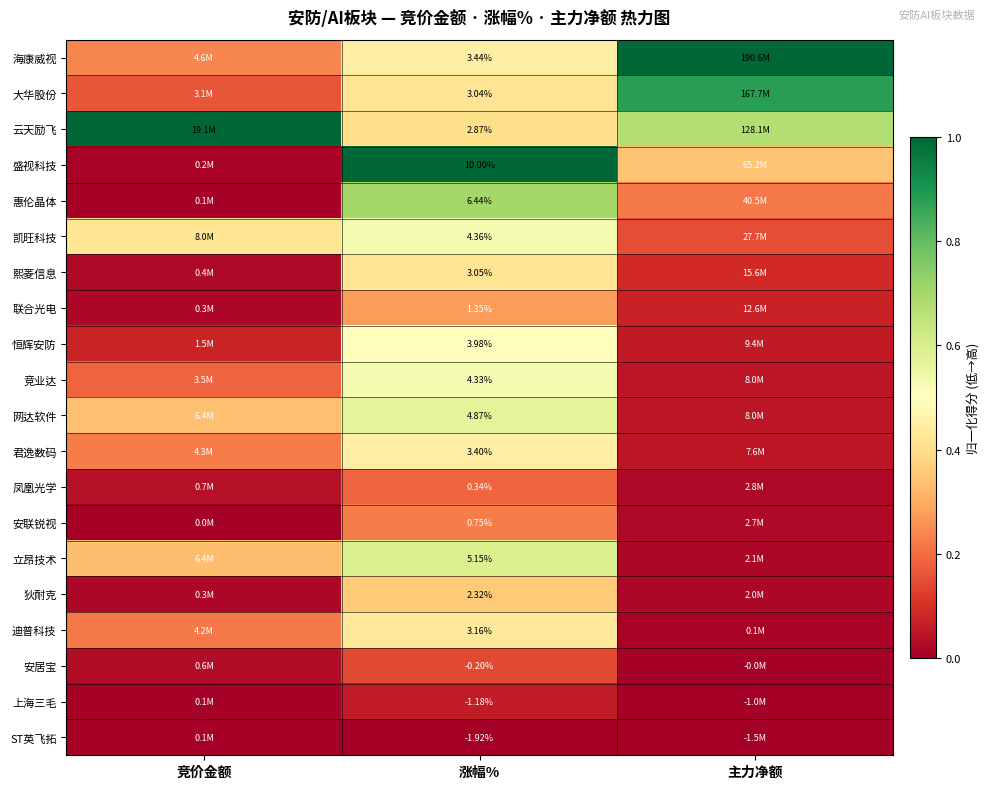

Is the value of ST英飞拓 at 涨幅% greater than the value of 安联锐视 at 涨幅%?

No